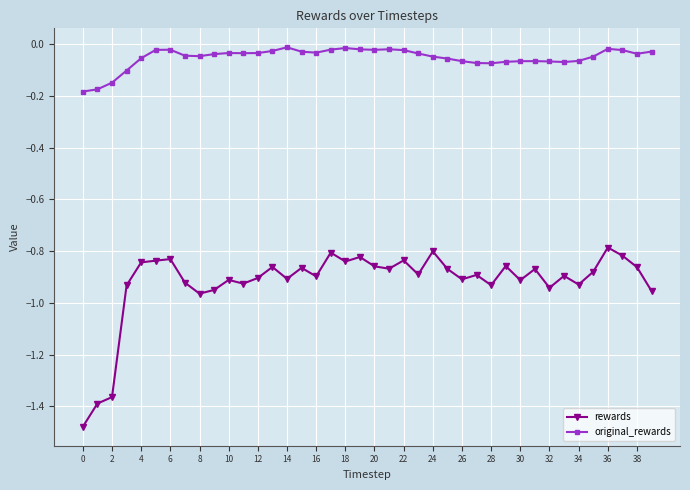

True or false: original_rewards has more than 2 interior local peaks.

True